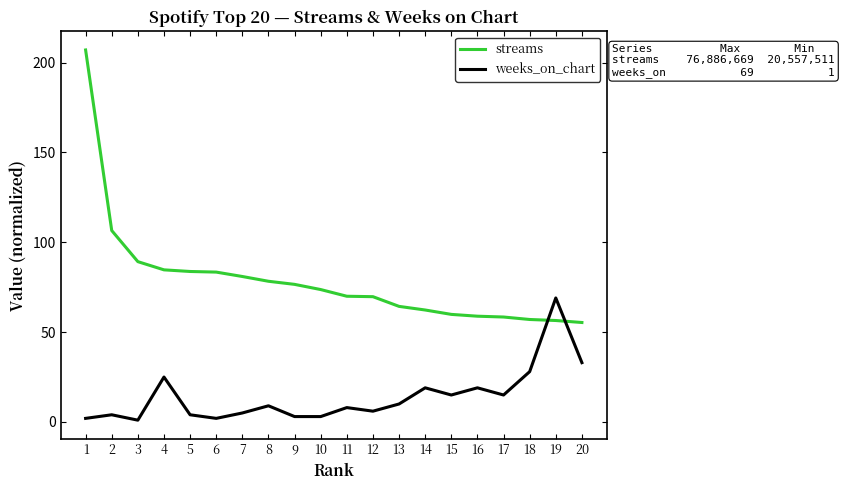

True or false: streams has a value of 64.3 at 13.

True